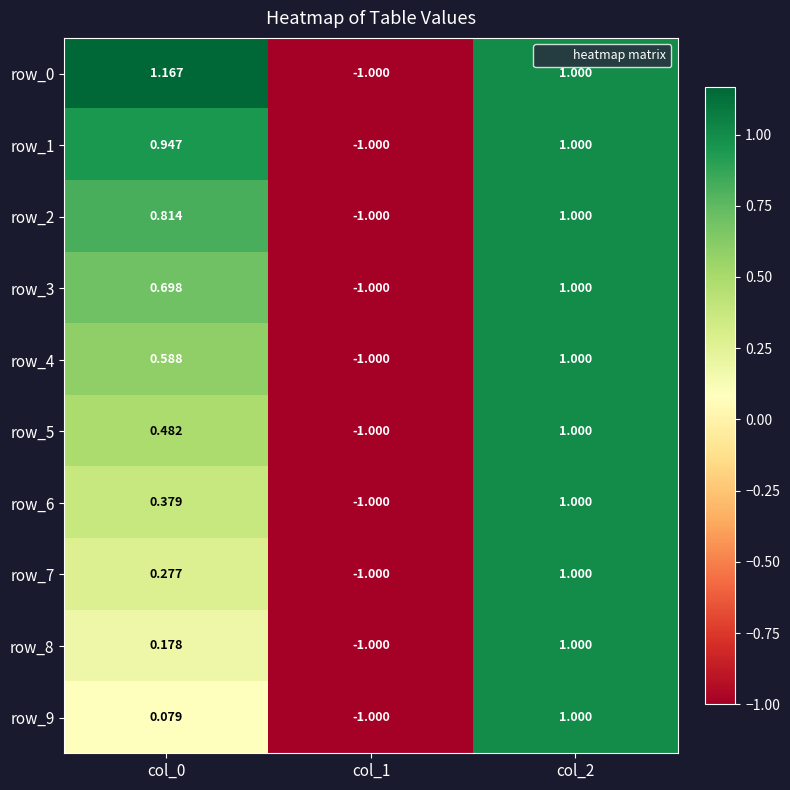

How many positive values does the row_0 series have?

2